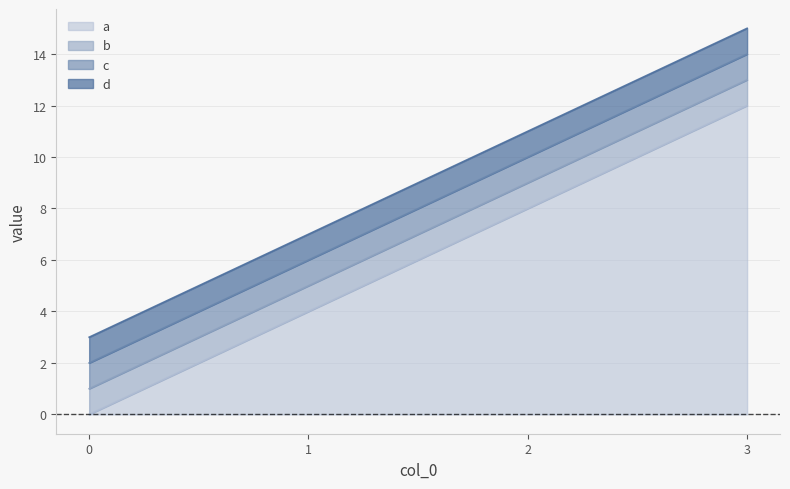

True or false: d and a cross at least once.

False